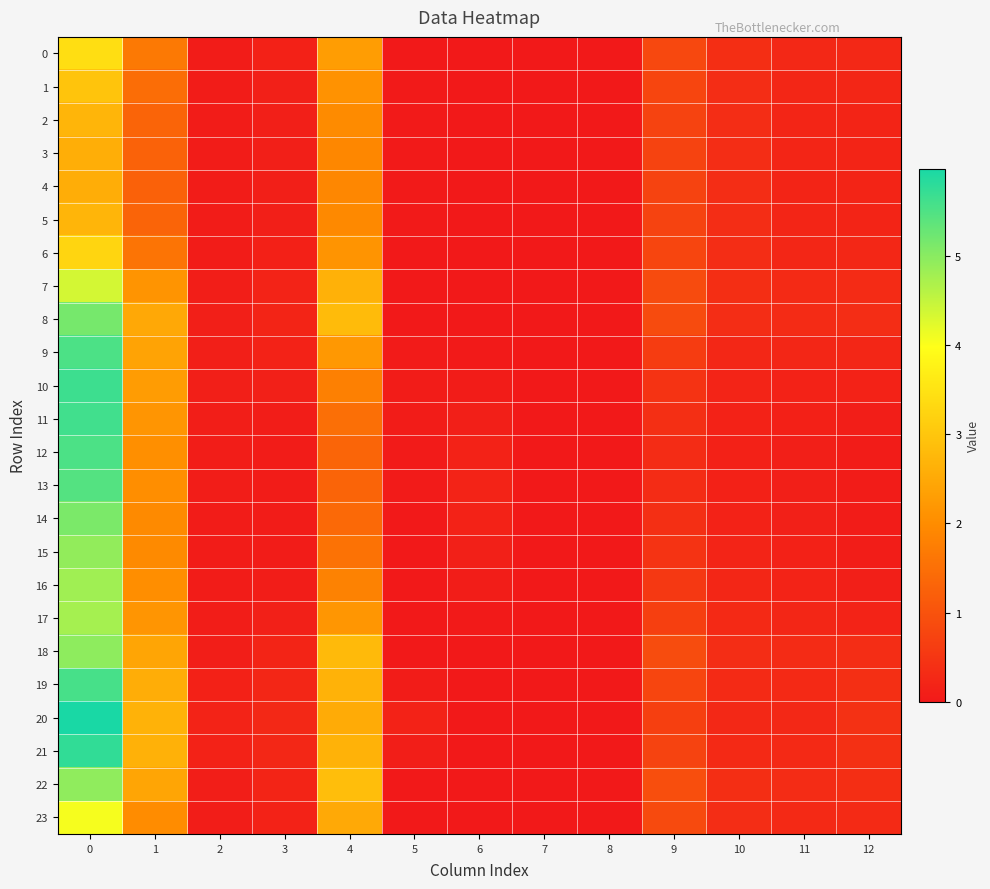

Reading right to left, what are all the values shown in this chart?

0: 12=0.3	11=0.3	10=0.4	9=0.8	8=0.0	7=0.0	6=0.0	5=0.0	4=2.3	3=0.1	2=0.1	1=1.7	0=3.4
1: 12=0.2	11=0.2	10=0.4	9=0.8	8=0.0	7=0.0	6=0.0	5=0.0	4=2.1	3=0.1	2=0.1	1=1.5	0=3.0
2: 12=0.2	11=0.2	10=0.3	9=0.7	8=0.0	7=0.0	6=0.0	5=0.0	4=2.0	3=0.1	2=0.0	1=1.3	0=2.7
3: 12=0.2	11=0.2	10=0.3	9=0.7	8=0.0	7=0.0	6=0.0	5=0.0	4=1.9	3=0.1	2=0.0	1=1.3	0=2.6
4: 12=0.2	11=0.2	10=0.3	9=0.7	8=0.0	7=0.0	6=0.0	5=0.0	4=1.9	3=0.1	2=0.0	1=1.3	0=2.6
5: 12=0.2	11=0.2	10=0.3	9=0.7	8=0.0	7=0.0	6=0.0	5=0.0	4=1.9	3=0.1	2=0.1	1=1.3	0=2.7
6: 12=0.2	11=0.2	10=0.3	9=0.8	8=0.0	7=0.0	6=0.0	5=0.0	4=2.1	3=0.1	2=0.1	1=1.6	0=3.3
7: 12=0.3	11=0.3	10=0.4	9=0.9	8=0.0	7=0.0	6=0.0	5=0.0	4=2.6	3=0.2	2=0.1	1=2.1	0=4.4
8: 12=0.4	11=0.3	10=0.3	9=0.9	8=0.0	7=0.0	6=0.0	5=0.0	4=2.8	3=0.2	2=0.1	1=2.5	0=5.2
9: 12=0.2	11=0.2	10=0.2	9=0.6	8=0.0	7=0.0	6=0.0	5=0.0	4=2.2	3=0.2	2=0.1	1=2.4	0=5.5
10: 12=0.2	11=0.2	10=0.2	9=0.5	8=0.0	7=0.0	6=0.1	5=0.1	4=1.8	3=0.1	2=0.1	1=2.3	0=5.7
11: 12=0.1	11=0.1	10=0.2	9=0.4	8=0.0	7=0.0	6=0.1	5=0.1	4=1.5	3=0.1	2=0.1	1=2.2	0=5.6
12: 12=0.1	11=0.1	10=0.1	9=0.3	8=0.0	7=0.0	6=0.2	5=0.0	4=1.3	3=0.1	2=0.1	1=2.1	0=5.5
13: 12=0.1	11=0.1	10=0.1	9=0.3	8=0.0	7=0.0	6=0.2	5=0.0	4=1.3	3=0.1	2=0.1	1=2.0	0=5.5
14: 12=0.1	11=0.1	10=0.2	9=0.4	8=0.0	7=0.0	6=0.2	5=0.0	4=1.4	3=0.1	2=0.1	1=2.0	0=5.1
15: 12=0.1	11=0.1	10=0.2	9=0.4	8=0.0	7=0.0	6=0.1	5=0.0	4=1.6	3=0.1	2=0.1	1=2.0	0=4.9
16: 12=0.1	11=0.2	10=0.2	9=0.5	8=0.0	7=0.0	6=0.1	5=0.0	4=1.8	3=0.1	2=0.1	1=2.0	0=4.8
17: 12=0.2	11=0.2	10=0.3	9=0.7	8=0.0	7=0.0	6=0.0	5=0.0	4=2.2	3=0.1	2=0.1	1=2.2	0=4.8
18: 12=0.3	11=0.3	10=0.4	9=0.9	8=0.0	7=0.0	6=0.0	5=0.0	4=2.8	3=0.2	2=0.1	1=2.4	0=5.0
19: 12=0.4	11=0.3	10=0.3	9=0.8	8=0.0	7=0.0	6=0.0	5=0.1	4=2.7	3=0.2	2=0.1	1=2.6	0=5.6
20: 12=0.4	11=0.3	10=0.3	9=0.7	8=0.0	7=0.0	6=0.0	5=0.2	4=2.5	3=0.3	2=0.2	1=2.7	0=6.0
21: 12=0.4	11=0.3	10=0.3	9=0.7	8=0.0	7=0.0	6=0.0	5=0.1	4=2.7	3=0.3	2=0.2	1=2.6	0=5.8
22: 12=0.4	11=0.3	10=0.4	9=0.9	8=0.0	7=0.0	6=0.0	5=0.0	4=2.9	3=0.2	2=0.1	1=2.4	0=4.9
23: 12=0.3	11=0.3	10=0.4	9=0.8	8=0.0	7=0.0	6=0.0	5=0.0	4=2.5	3=0.2	2=0.1	1=2.0	0=4.1